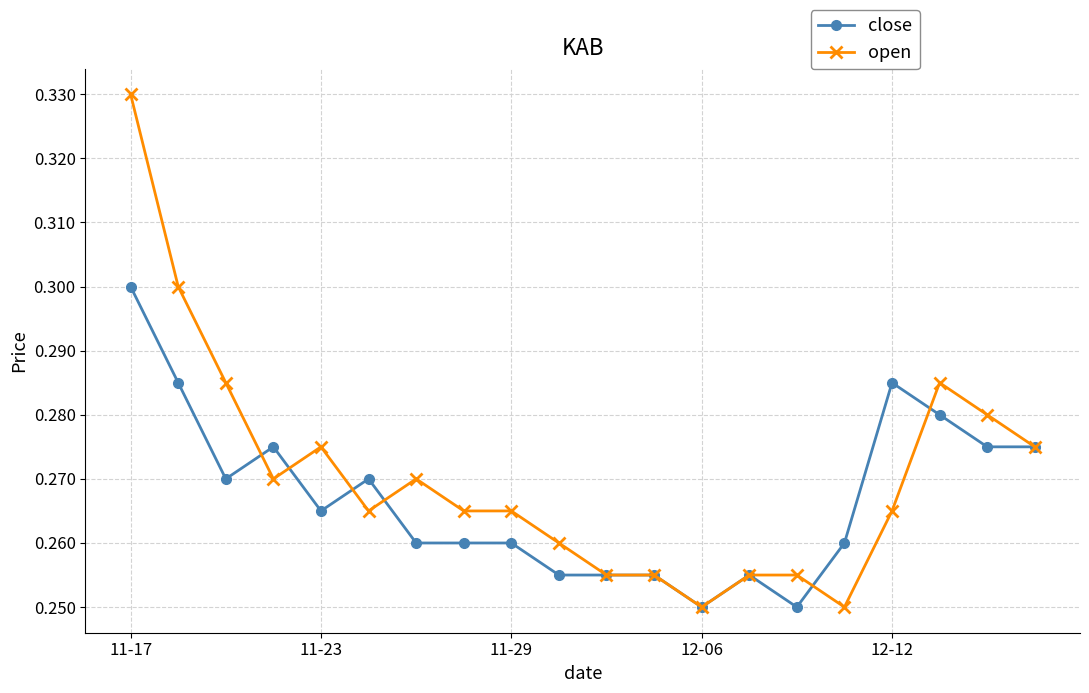

True or false: open and close cross at least once.

True